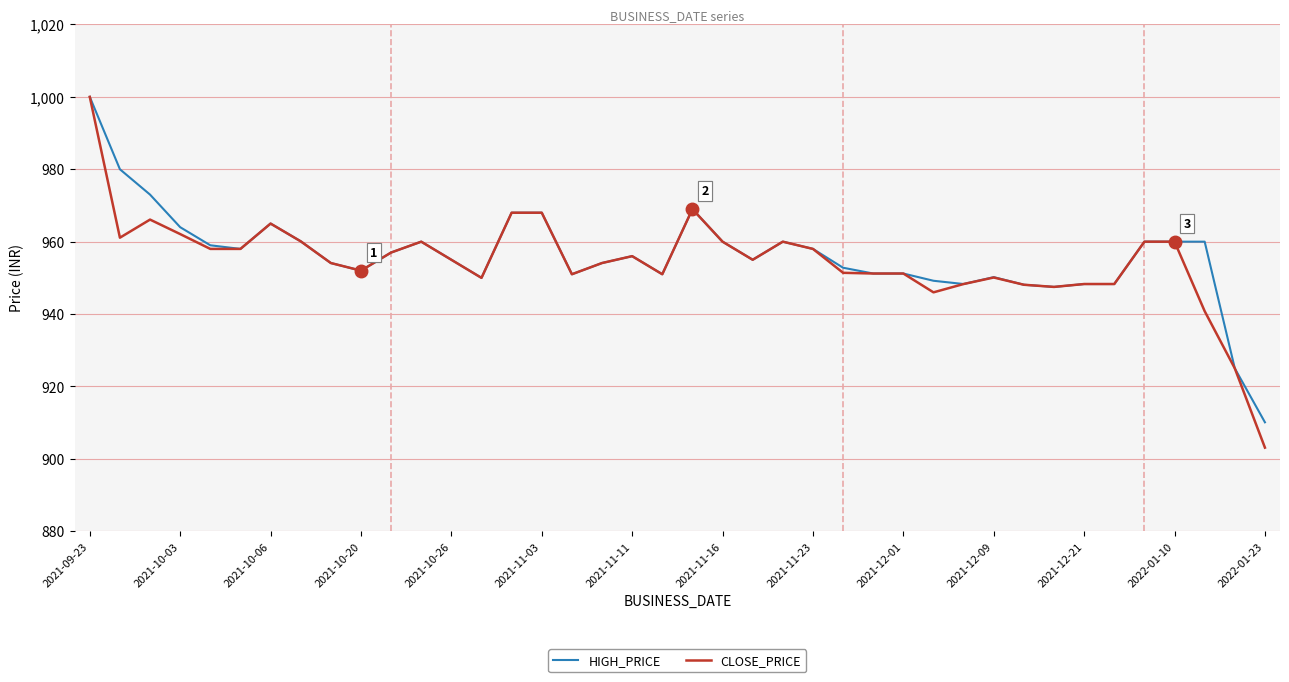

What is the minimum value for CLOSE_PRICE?

903.1